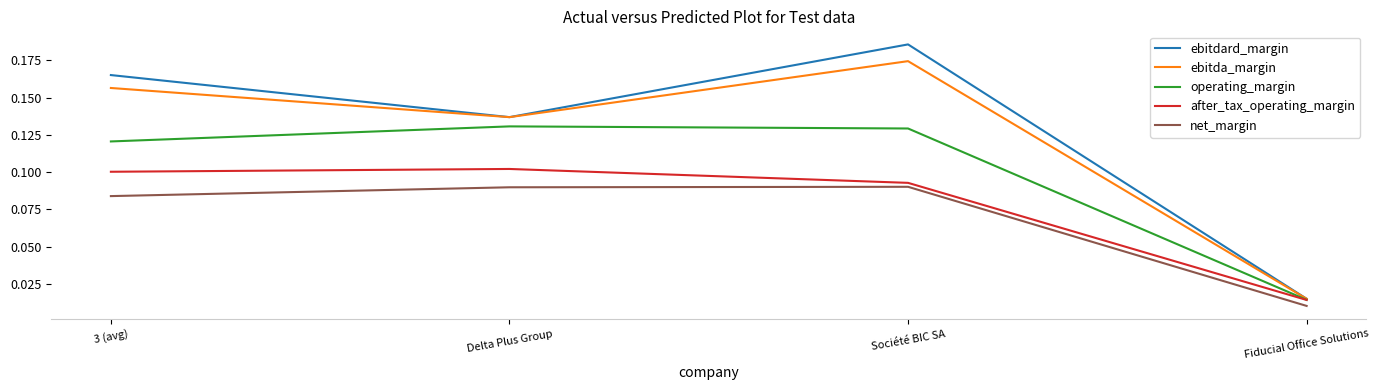

In after_tax_operating_margin, how many points are higher than both neighbors (excluding endpoints)?

1